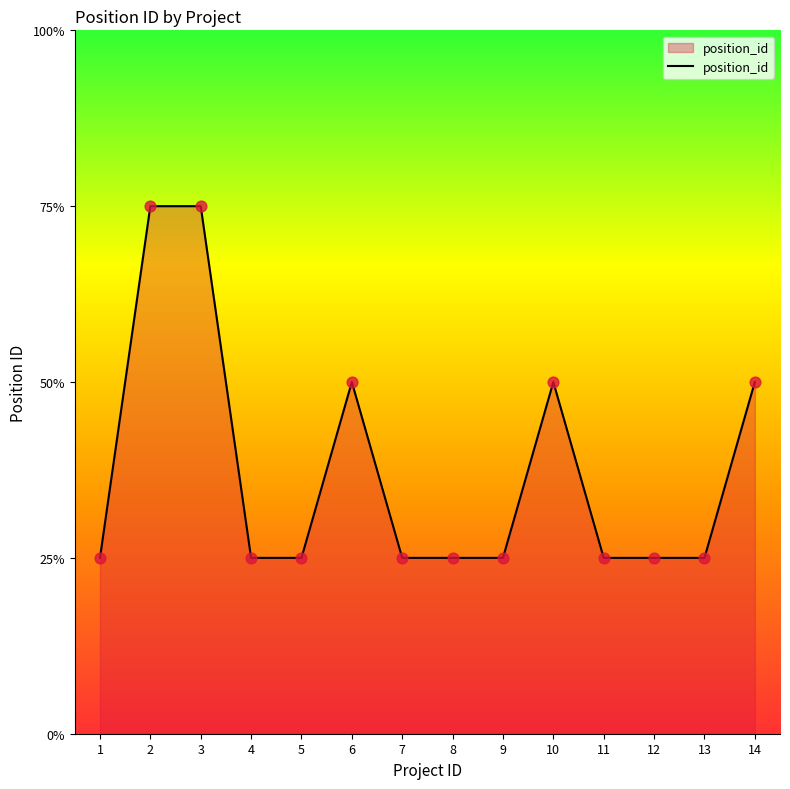

Between 7 and 4, which is larger?

7